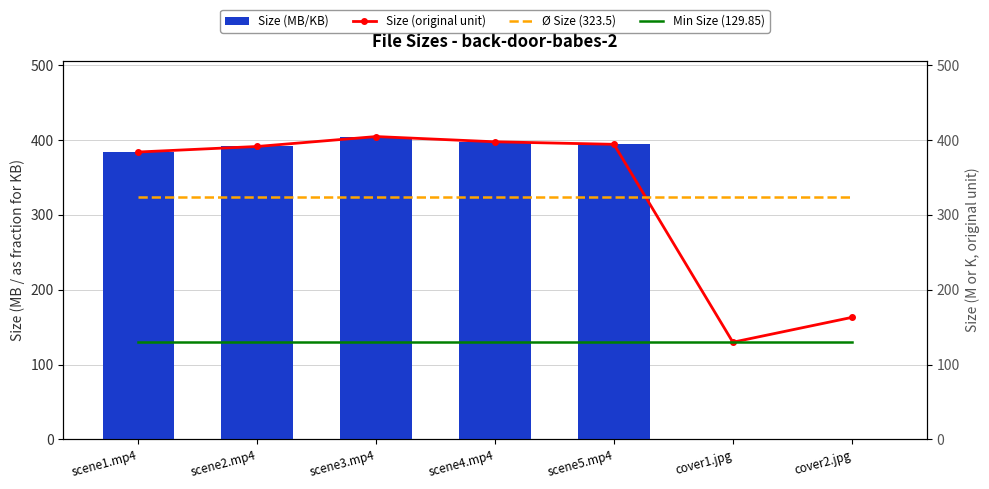

What are all the series names shown in the legend?

Size (MB/KB), Size (original unit), Ø Size (323.5), Min Size (129.85)